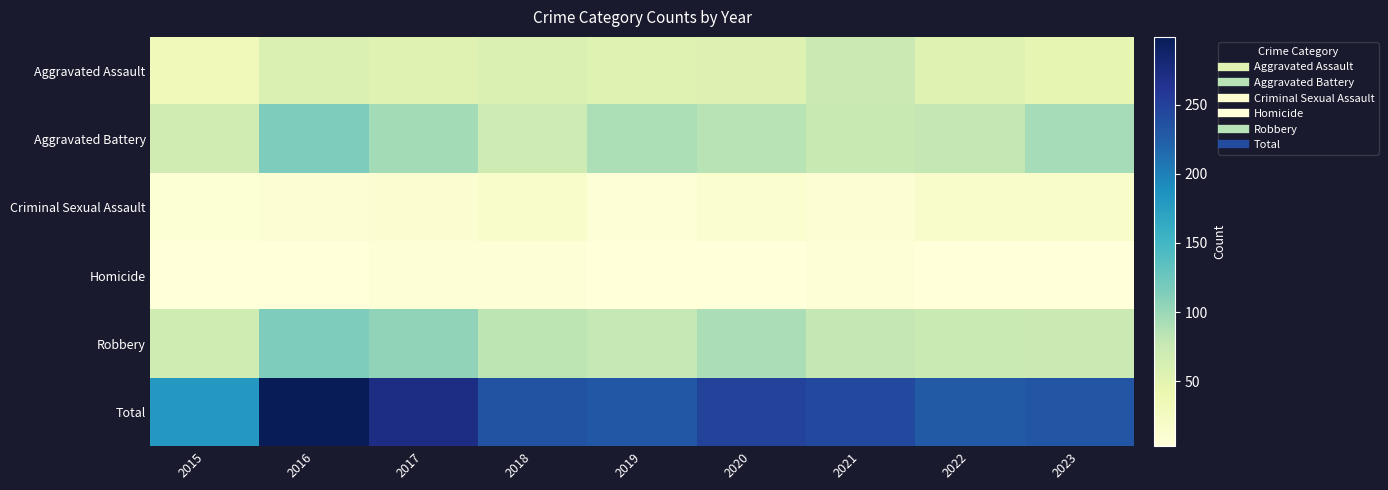

At which category is the sum across all series the highest?

2016